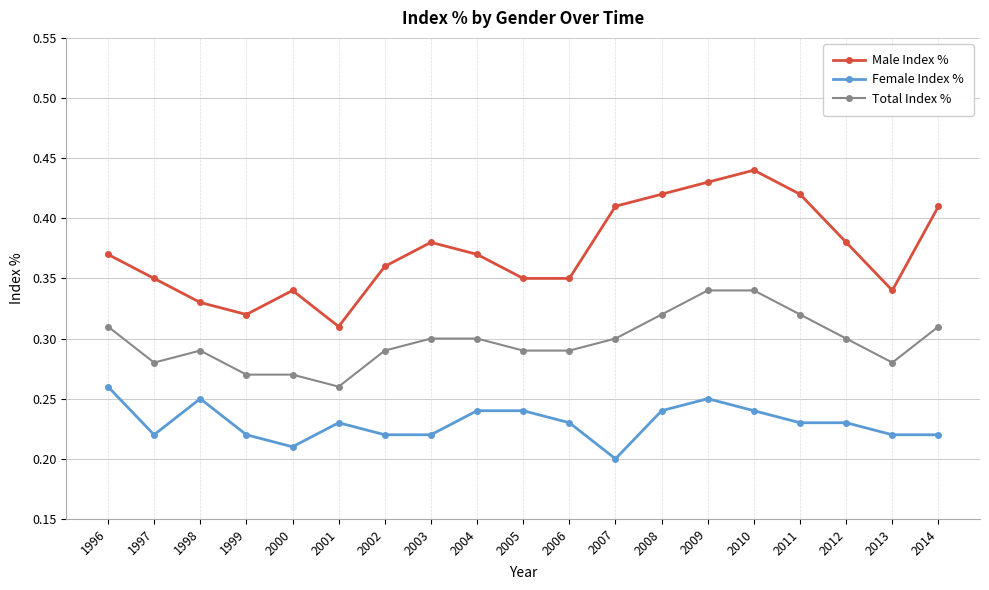

What is the difference between the maximum and minimum values in the Female Index % series?

0.1